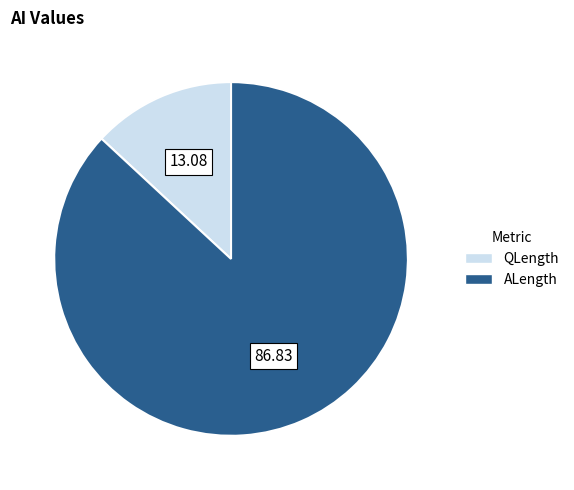

The QLength slice represents 23% of the pie. True or false?

False